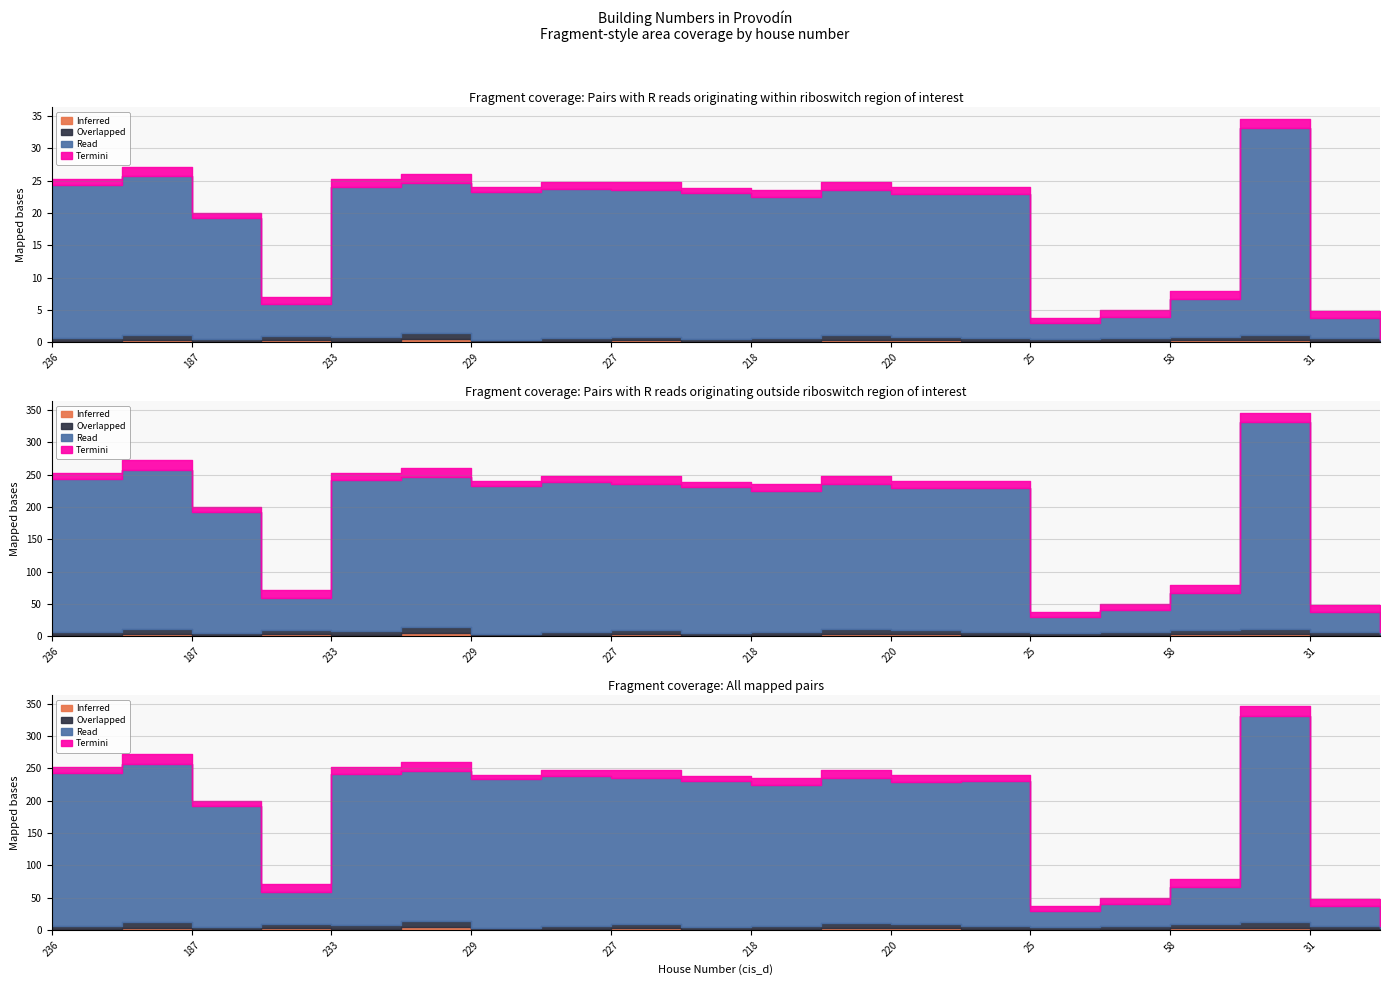

What is the difference between the Inferred values at 220 and 229?

2